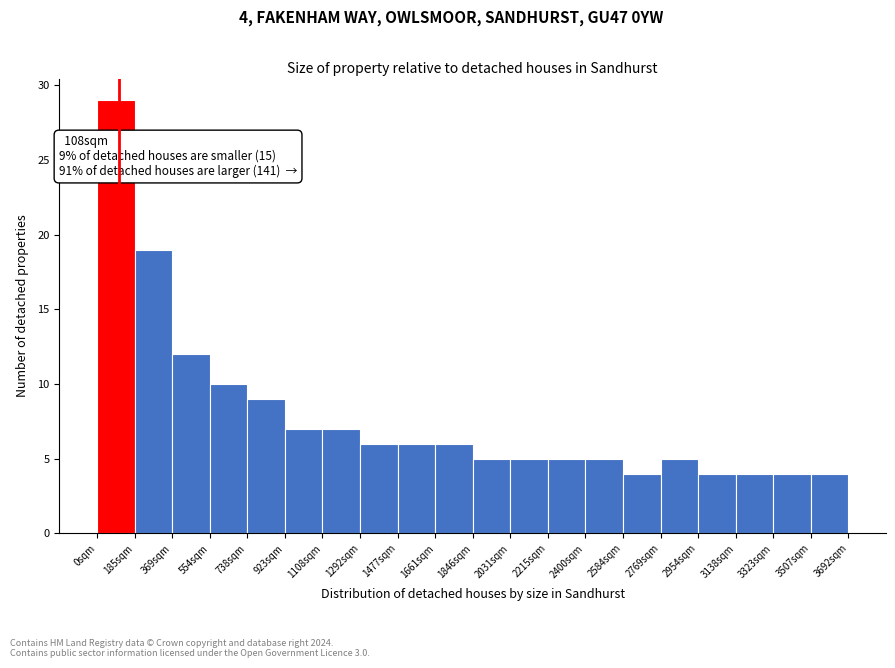

Which range on the x-axis has the tallest bar?

0 to 180